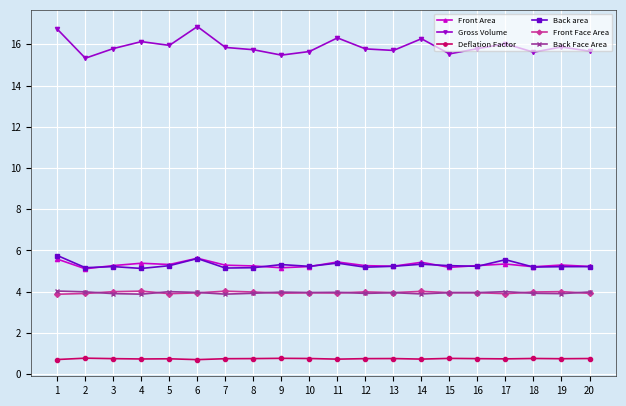

The value of Front Face Area at 18 is 7.0. True or false?

False